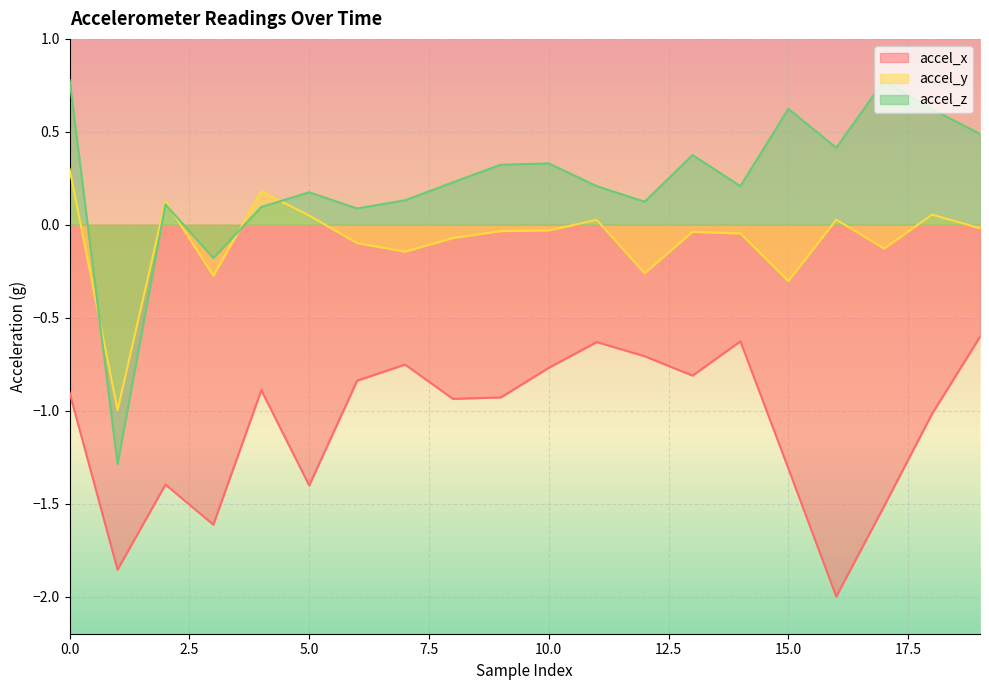

What are all the series names shown in the legend?

accel_x, accel_y, accel_z